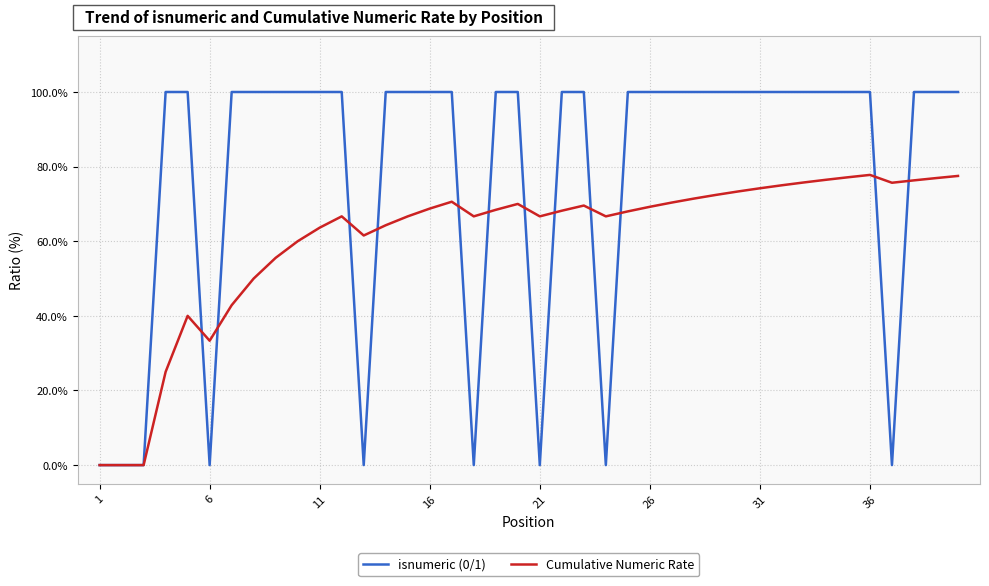

Count the number of data series in this chart.

2